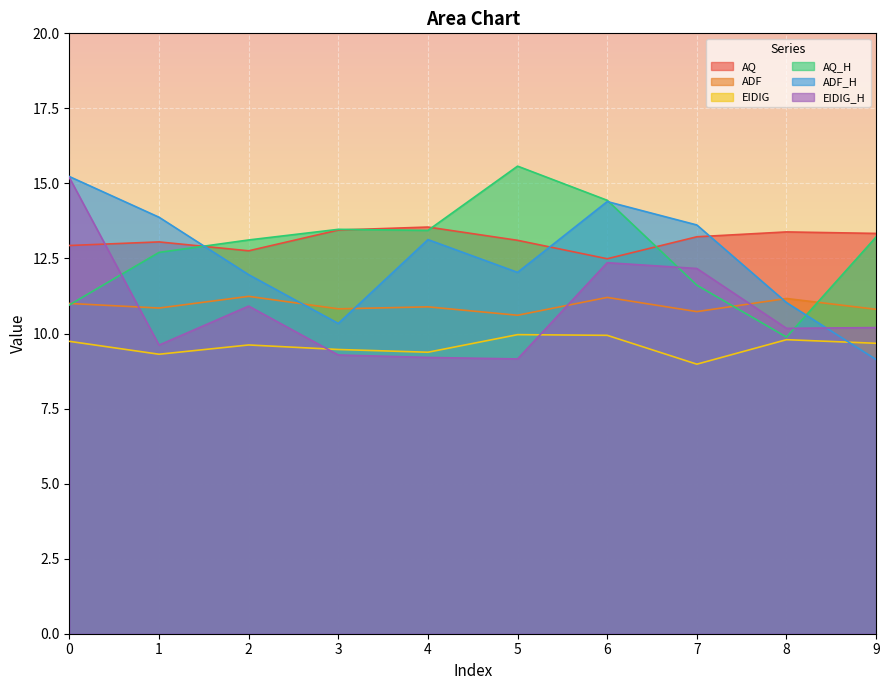

At how many categories does at least one series exceed 14?

3